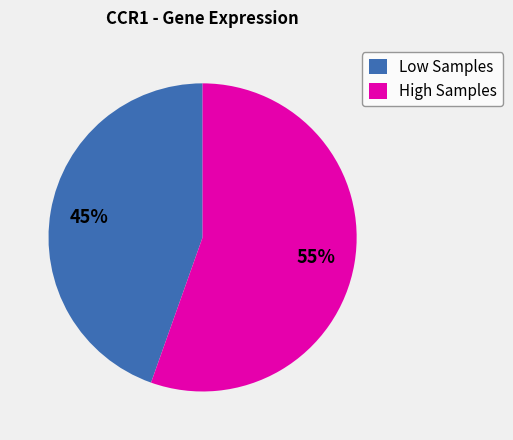

Rank the categories by value from lowest to highest.

Low Samples, High Samples